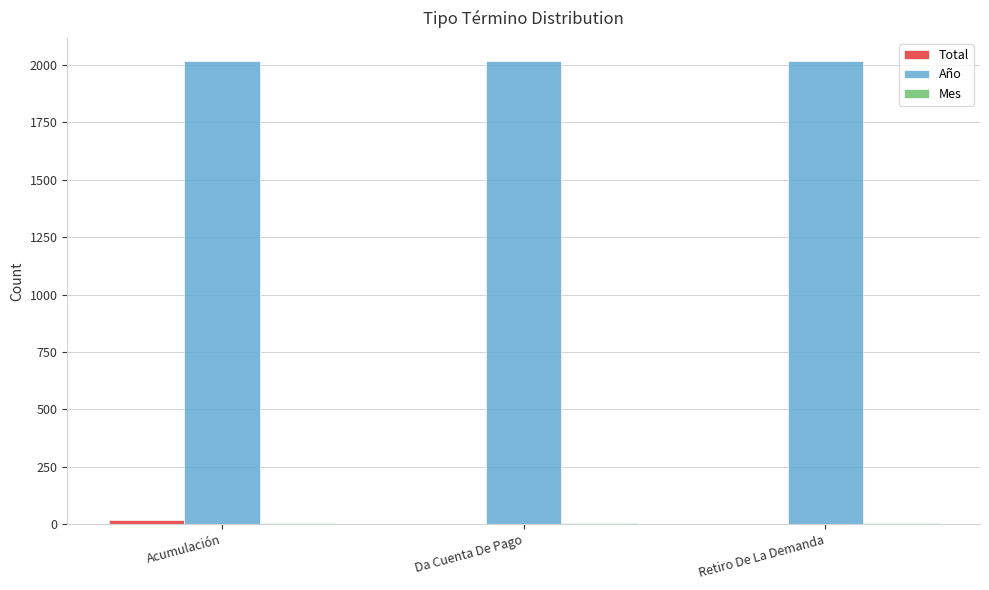

Which series has the largest total across all categories?

Año